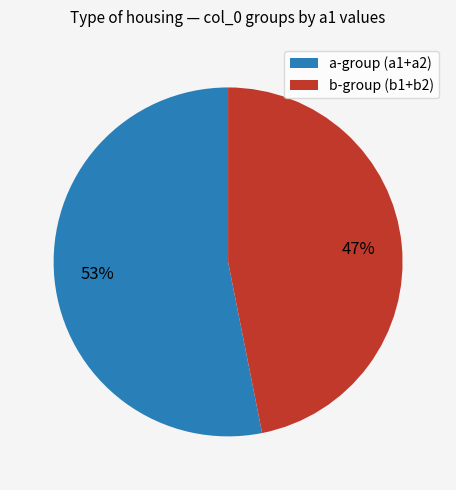

Between b-group (b1+b2) and a-group (a1+a2), which is larger?

a-group (a1+a2)